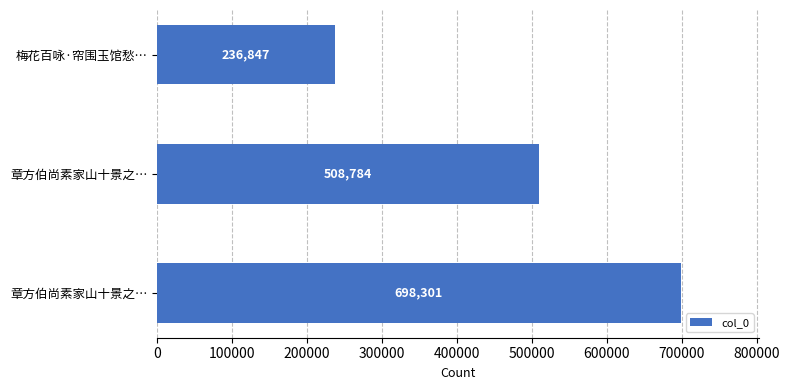

What is the average value?

481311